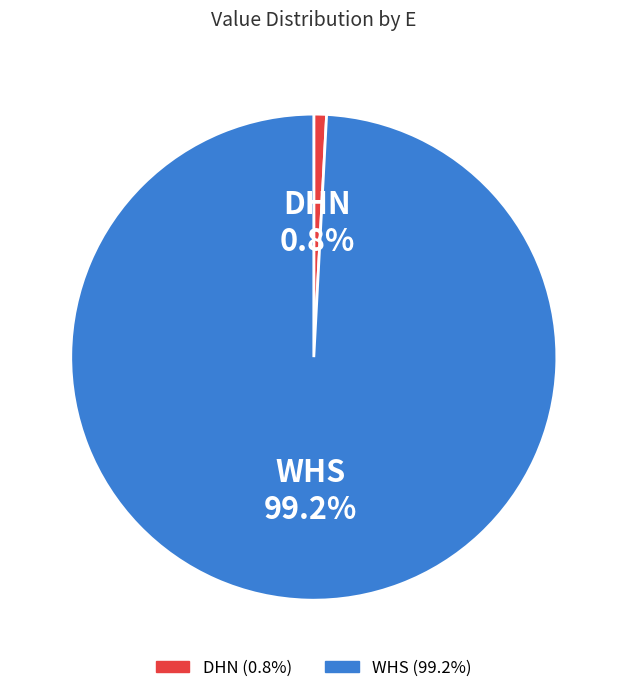

To the nearest percent, what percentage of the pie is DHN?

1%